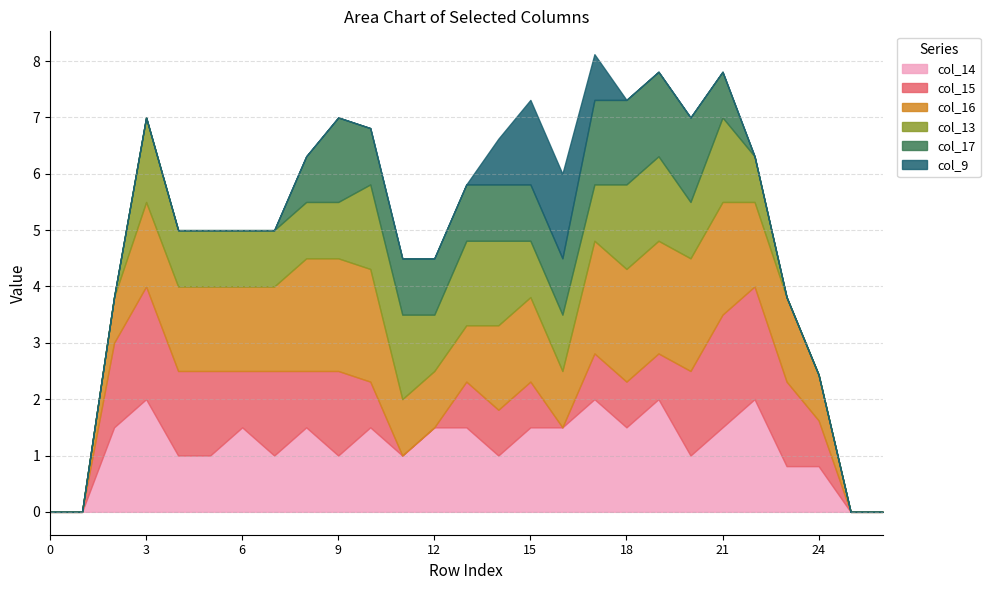

True or false: col_16 has a value of 2.0 at 20.

True